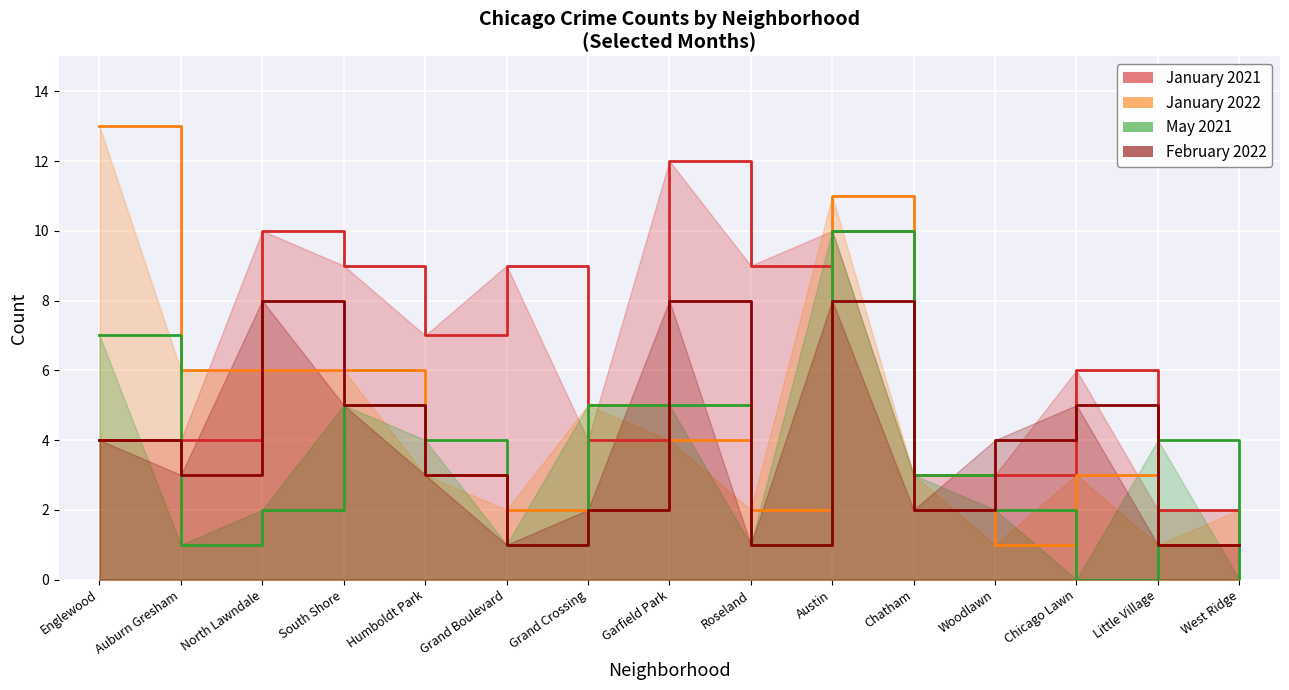

How many intersections are there between January 2022 and February 2022?

5